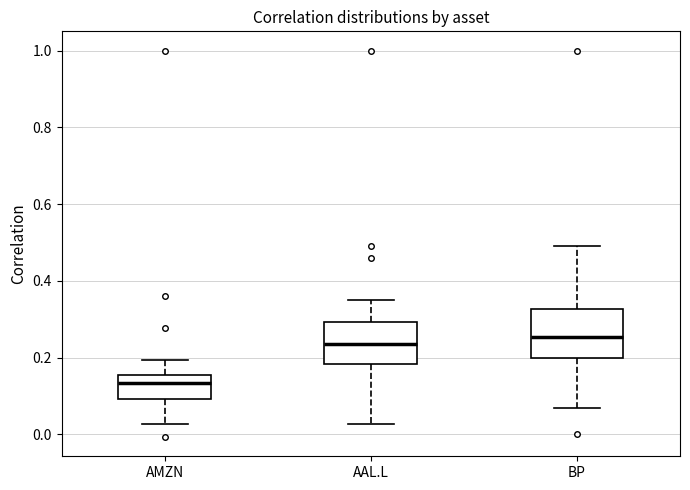

Reading left to right, read every box against the y-axis: the position of its median line, the range the box covers, and the ends of its whiskers. The values are not printed on the chart, so give them approximately, as read against the axis.

AMZN: median 0.14, box 0.10 to 0.16, whiskers 0.02 to 0.20
AAL.L: median 0.24, box 0.18 to 0.30, whiskers 0.02 to 0.34
BP: median 0.26, box 0.20 to 0.32, whiskers 0.06 to 0.50